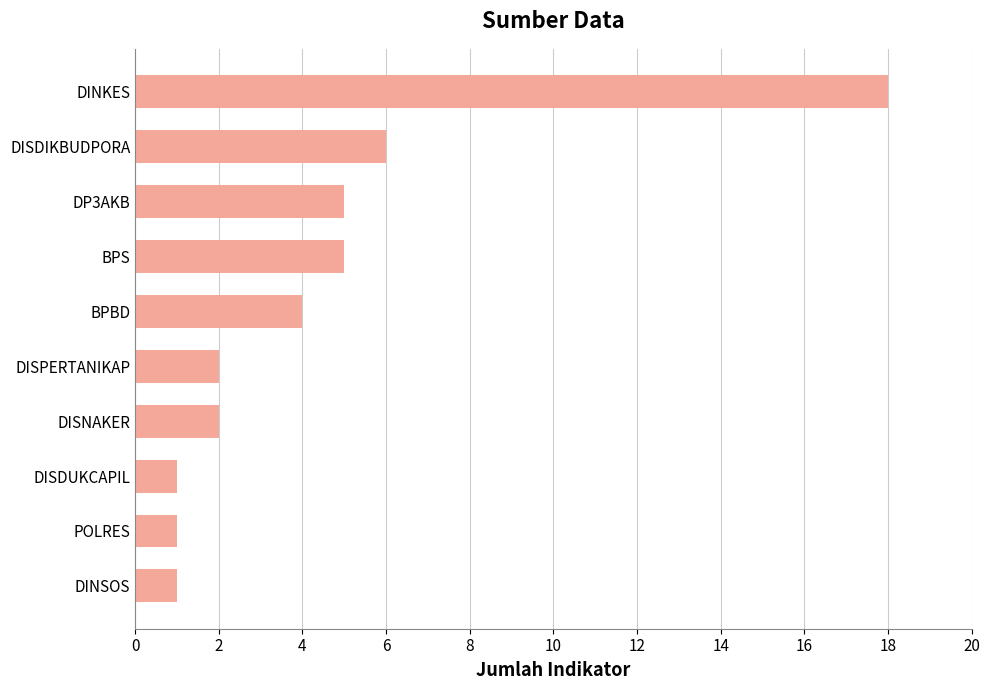

What is the smallest value displayed?

1